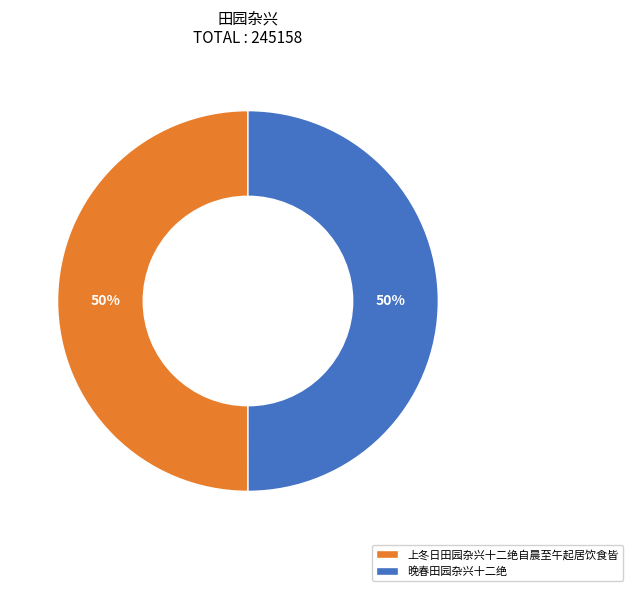

What is the ratio of the value at 上冬日田园杂兴十二绝自晨至午起居饮食皆 to the value at 晚春田园杂兴十二绝?

1.0